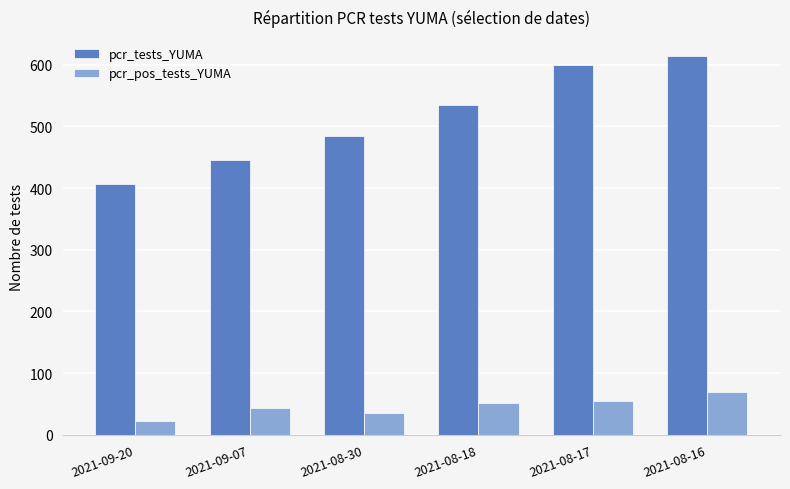

The pcr_pos_tests_YUMA series shows 10 at 2021-08-30. True or false?

False